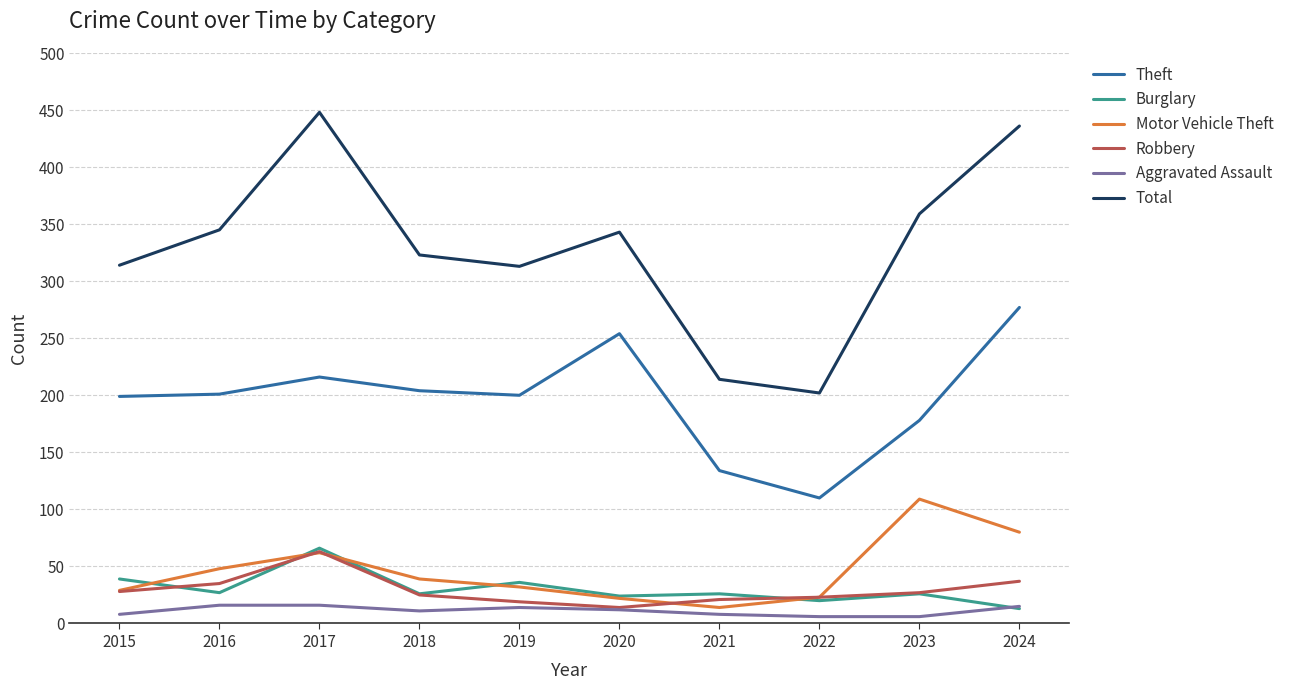

In Theft, how many points are higher than both neighbors (excluding endpoints)?

2